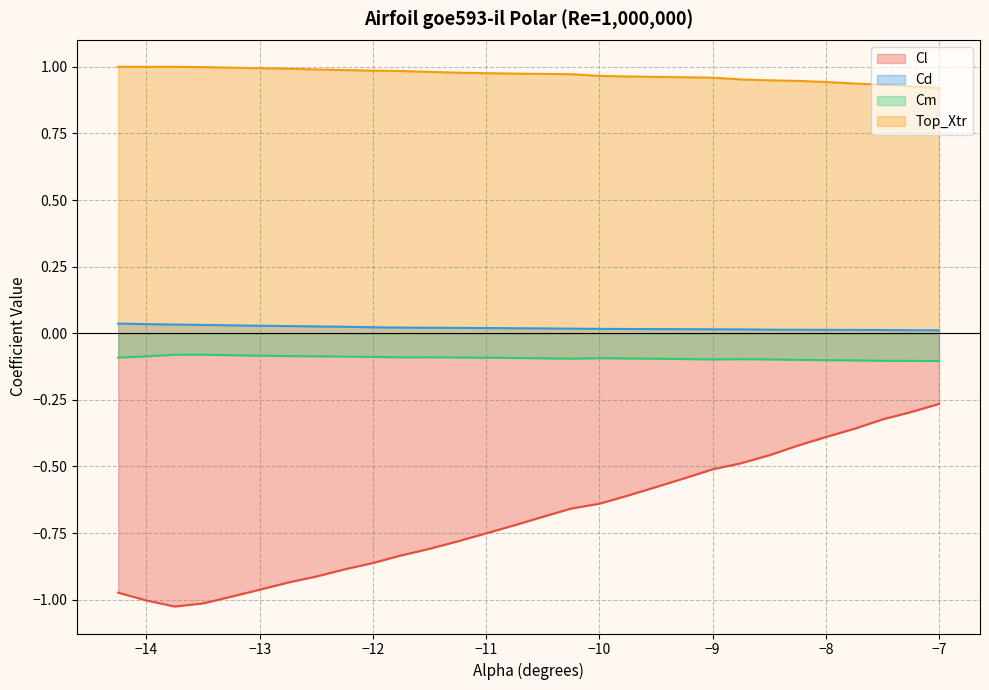

True or false: Top_Xtr and Cm intersect in this chart.

False